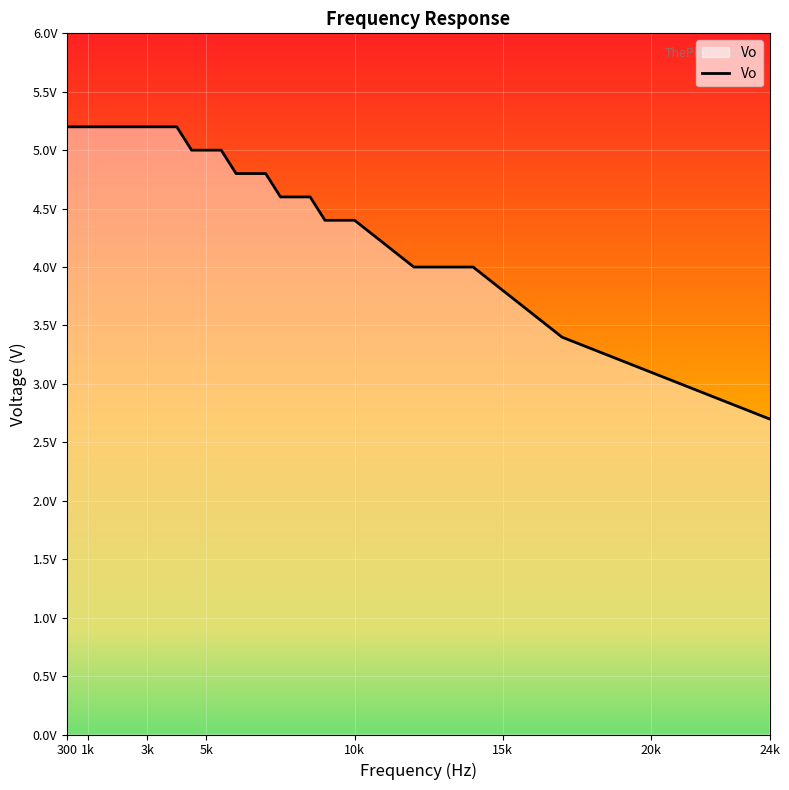

Reading left to right, list all the values displayed in this chart.

5.2	5.2	5.2	5.2	5.2	5.2	5.2	5.2	5.2	5.2	5.2	5.2	5.2	5.2	5.2	5.2	5.2	5.0	5.0	5.0	4.8	4.8	4.8	4.6	4.6	4.6	4.4	4.4	4.2	4.0	4.0	4.0	3.8	3.6	3.4	3.3	3.2	3.1	2.9	2.7